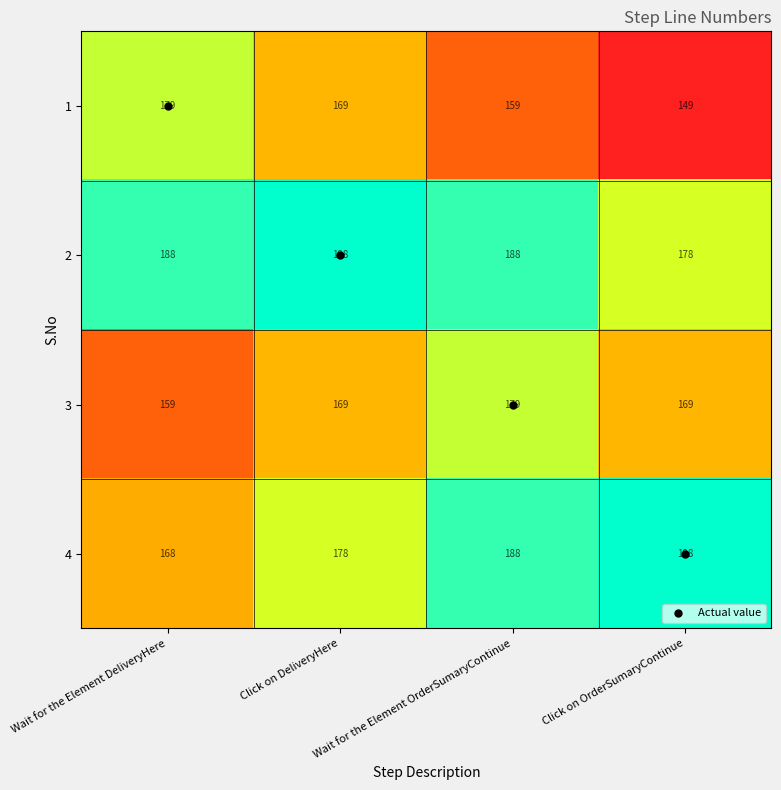

At which category does the chart reach its minimum across all series?

Click on OrderSumaryContinue